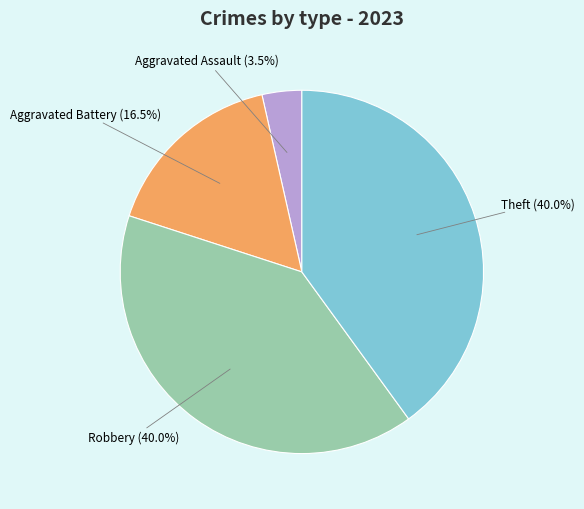

What is the ratio of the value at Aggravated Battery to the value at Robbery?

0.4